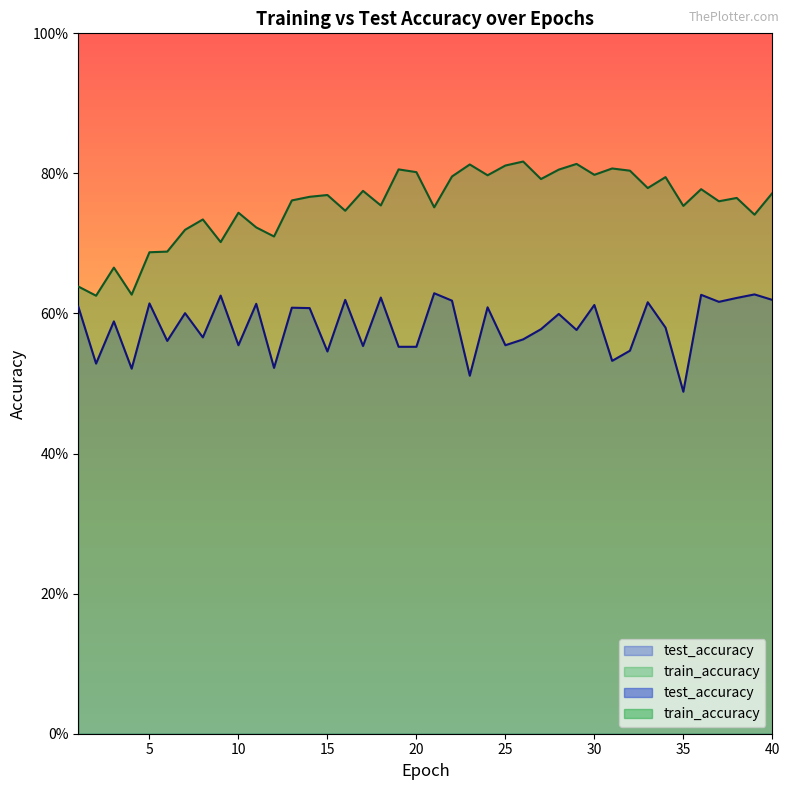

Which series changed the most between 6 and 33?

train_accuracy